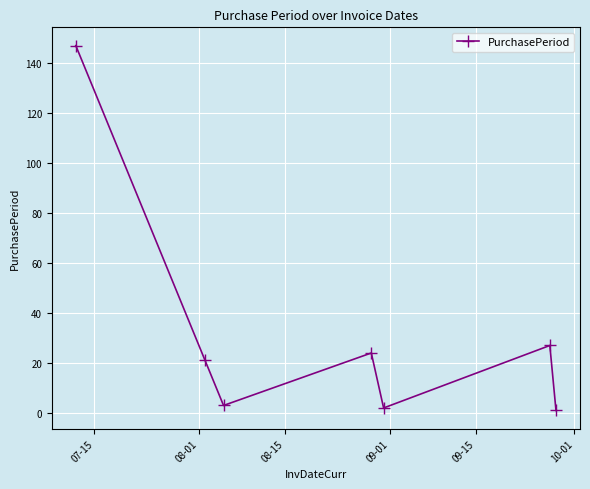

What is the difference between the maximum and minimum values?

146